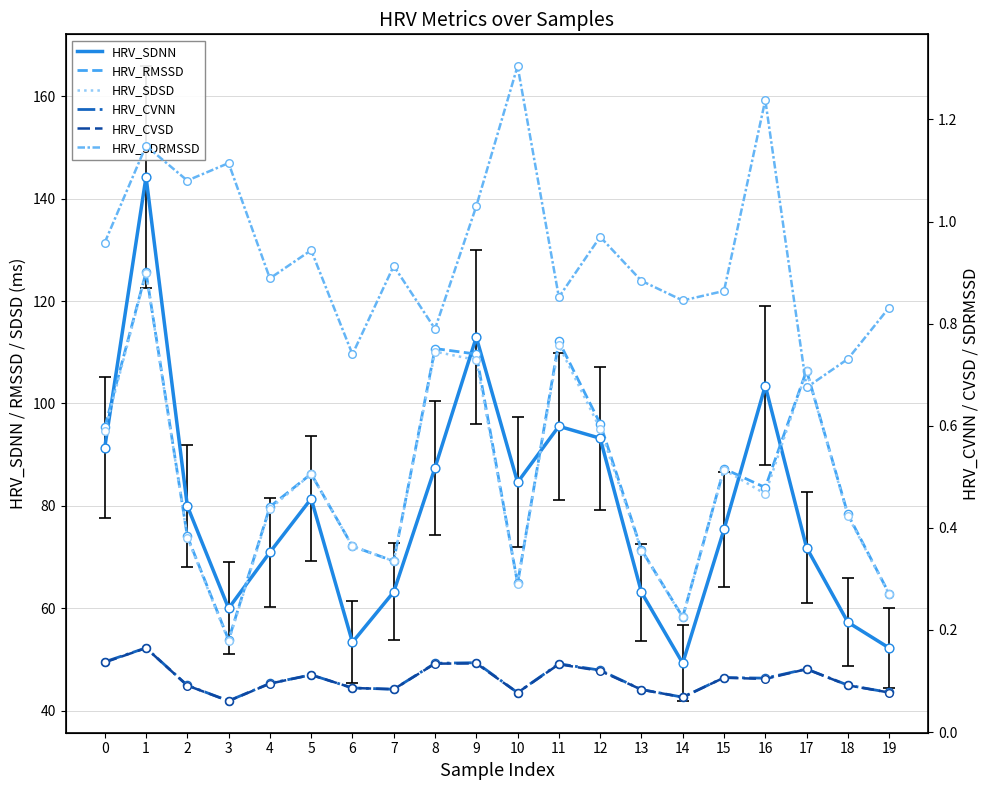

Is the value of HRV_RMSSD at 4 greater than the value of HRV_CVSD at 16?

Yes